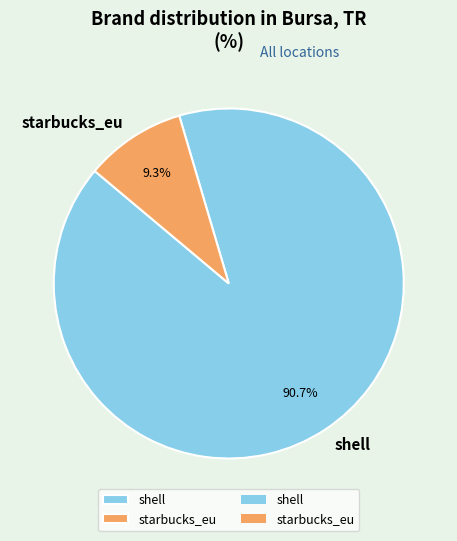

Is starbucks_eu the majority of the pie?

No